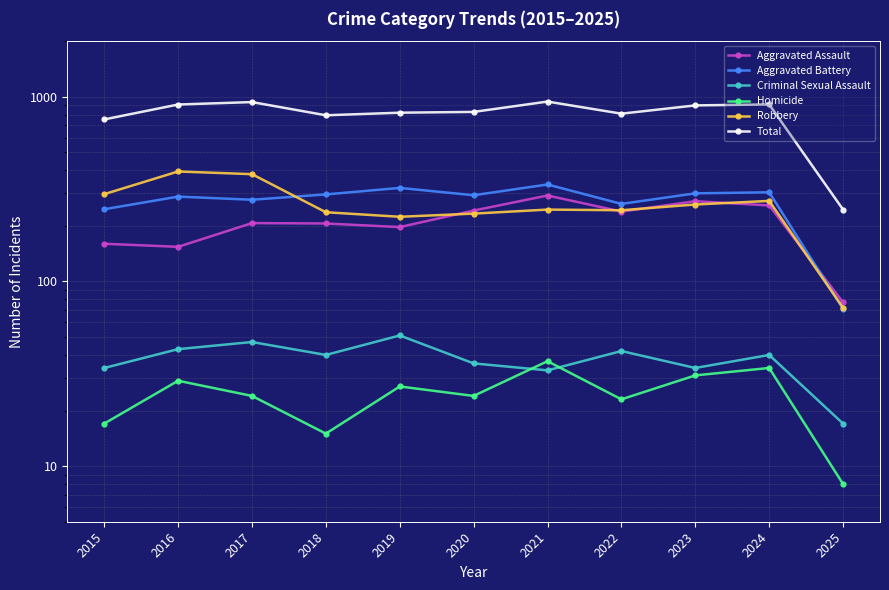

Does the chart have visible grid lines?

Yes